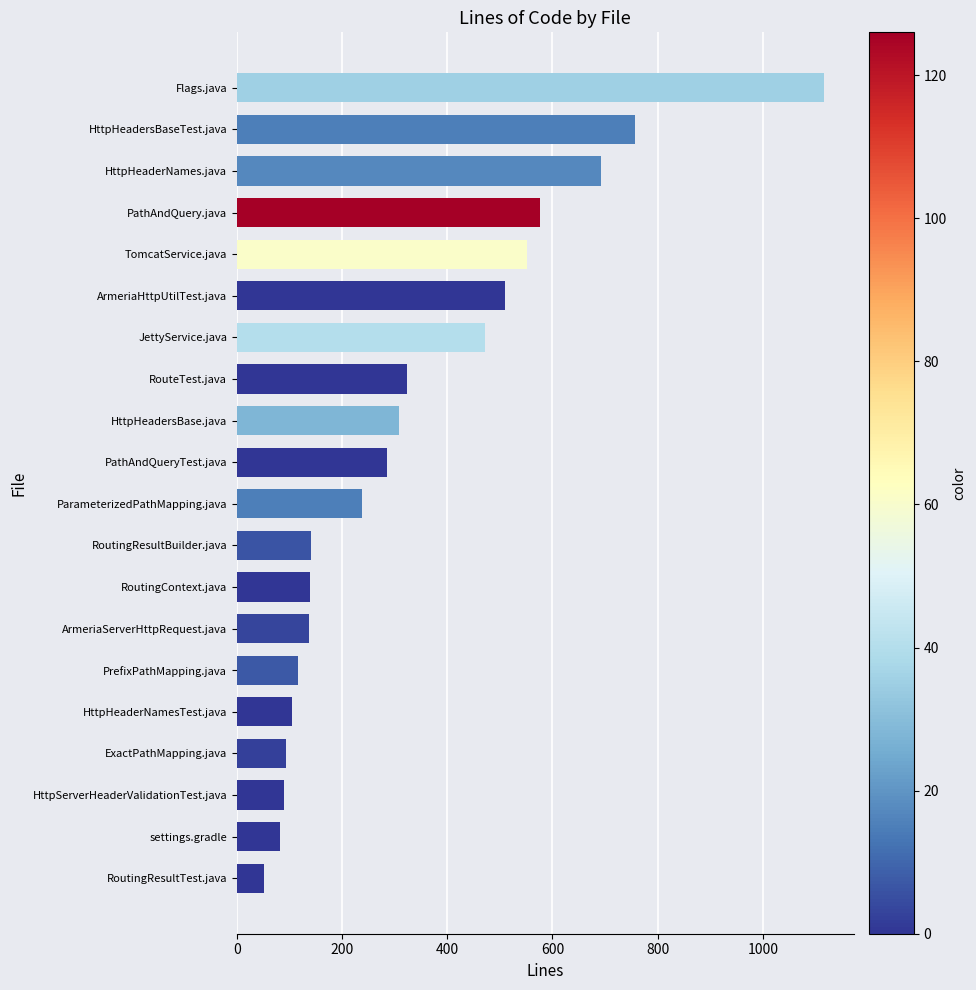

What is the difference between the maximum and second lowest values?

1035